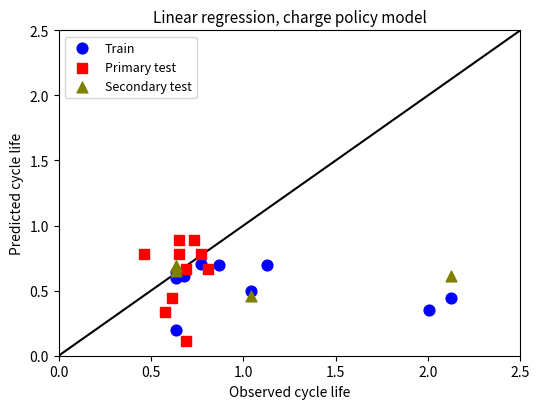

Which series contains the highest Y value?

Primary test